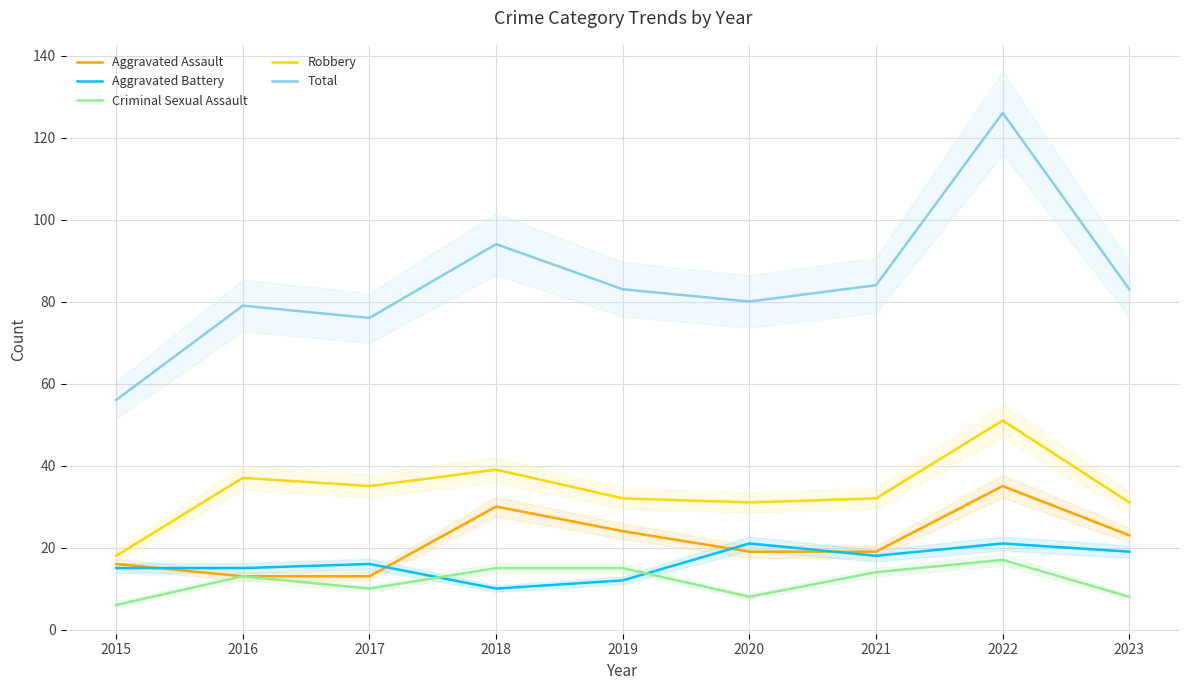

How many distinct data groups are displayed?

5